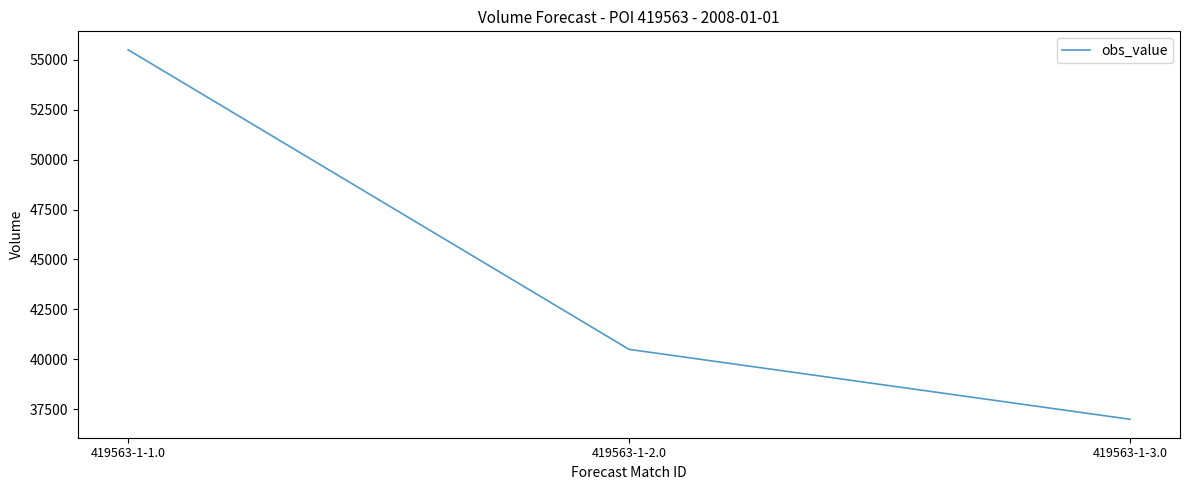

Rank the categories by value from highest to lowest.

419563-1-1.0, 419563-1-2.0, 419563-1-3.0